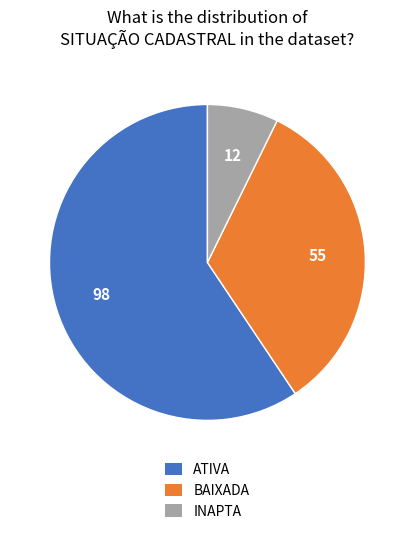

Between ATIVA and INAPTA, which is larger?

ATIVA